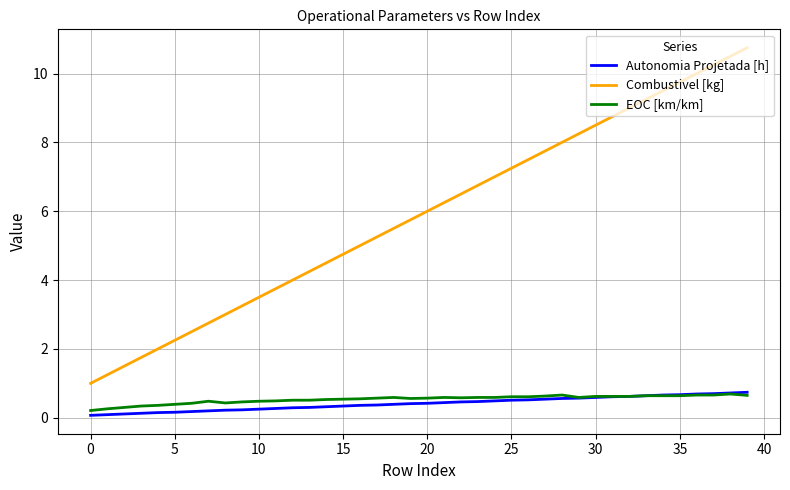

True or false: Combustivel [kg] and EOC [km/km] cross at least once.

False